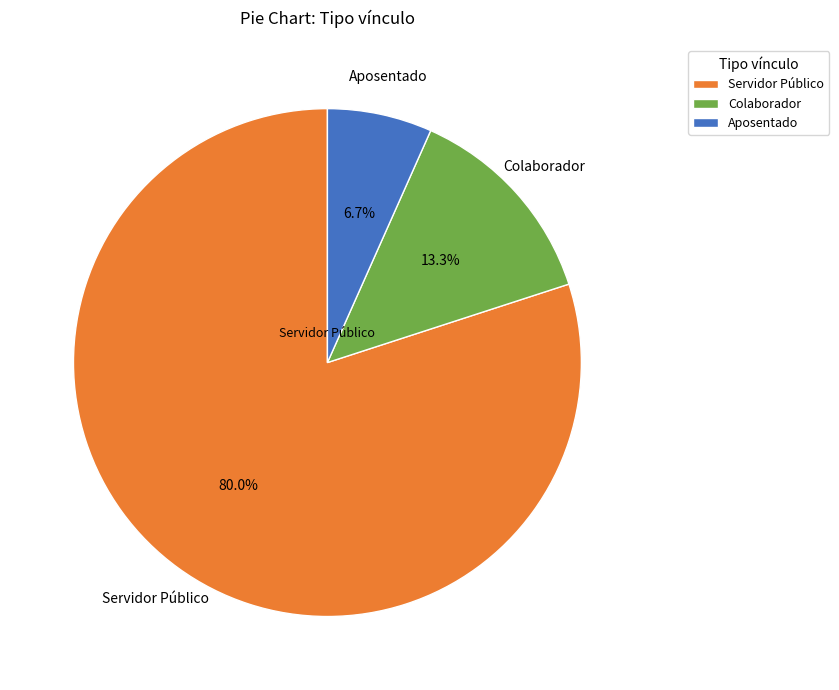

Between Aposentado and Servidor Público, which is larger?

Servidor Público